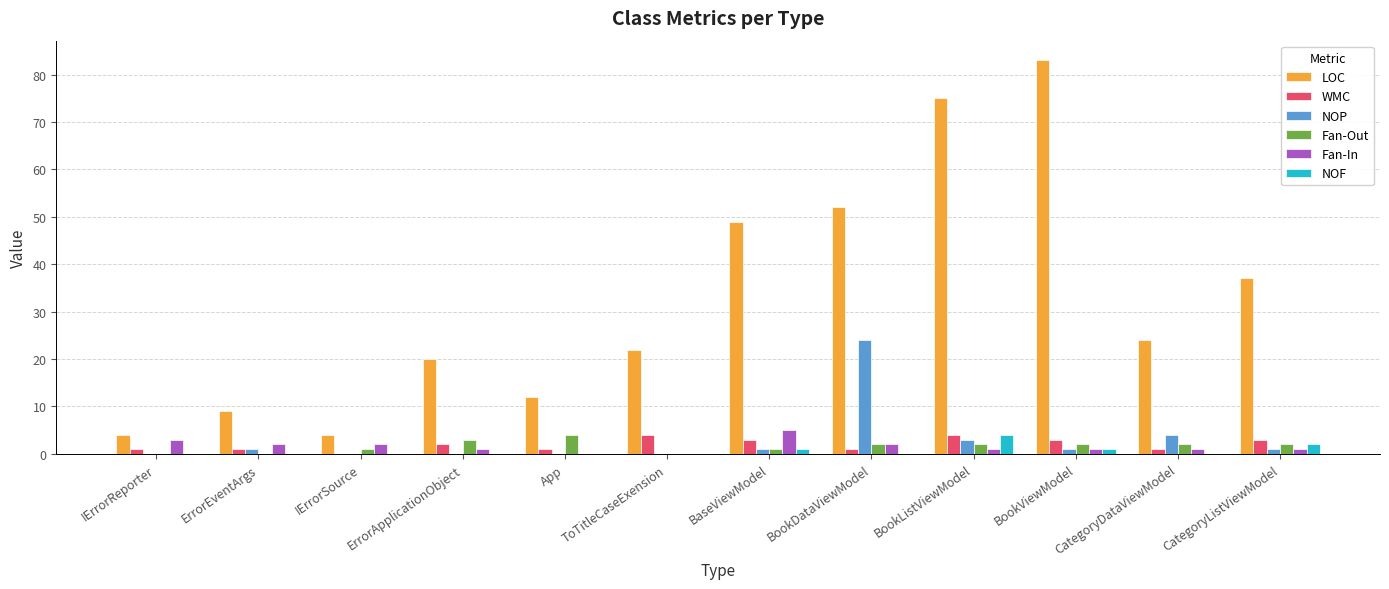

Reading left to right, transcribe all the data shown in this chart.

LOC: IErrorReporter=4	ErrorEventArgs=9	IErrorSource=4	ErrorApplicationObject=20	App=12	ToTitleCaseExension=22	BaseViewModel=49	BookDataViewModel=52	BookListViewModel=75	BookViewModel=83	CategoryDataViewModel=24	CategoryListViewModel=37
WMC: IErrorReporter=1	ErrorEventArgs=1	IErrorSource=0	ErrorApplicationObject=2	App=1	ToTitleCaseExension=4	BaseViewModel=3	BookDataViewModel=1	BookListViewModel=4	BookViewModel=3	CategoryDataViewModel=1	CategoryListViewModel=3
NOP: IErrorReporter=0	ErrorEventArgs=1	IErrorSource=0	ErrorApplicationObject=0	App=0	ToTitleCaseExension=0	BaseViewModel=1	BookDataViewModel=24	BookListViewModel=3	BookViewModel=1	CategoryDataViewModel=4	CategoryListViewModel=1
Fan-Out: IErrorReporter=0	ErrorEventArgs=0	IErrorSource=1	ErrorApplicationObject=3	App=4	ToTitleCaseExension=0	BaseViewModel=1	BookDataViewModel=2	BookListViewModel=2	BookViewModel=2	CategoryDataViewModel=2	CategoryListViewModel=2
Fan-In: IErrorReporter=3	ErrorEventArgs=2	IErrorSource=2	ErrorApplicationObject=1	App=0	ToTitleCaseExension=0	BaseViewModel=5	BookDataViewModel=2	BookListViewModel=1	BookViewModel=1	CategoryDataViewModel=1	CategoryListViewModel=1
NOF: IErrorReporter=0	ErrorEventArgs=0	IErrorSource=0	ErrorApplicationObject=0	App=0	ToTitleCaseExension=0	BaseViewModel=1	BookDataViewModel=0	BookListViewModel=4	BookViewModel=1	CategoryDataViewModel=0	CategoryListViewModel=2